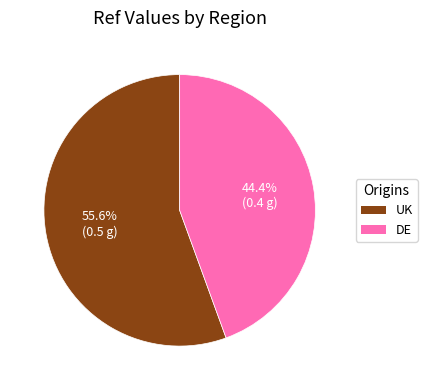

Does DE account for over 50% of the chart?

No